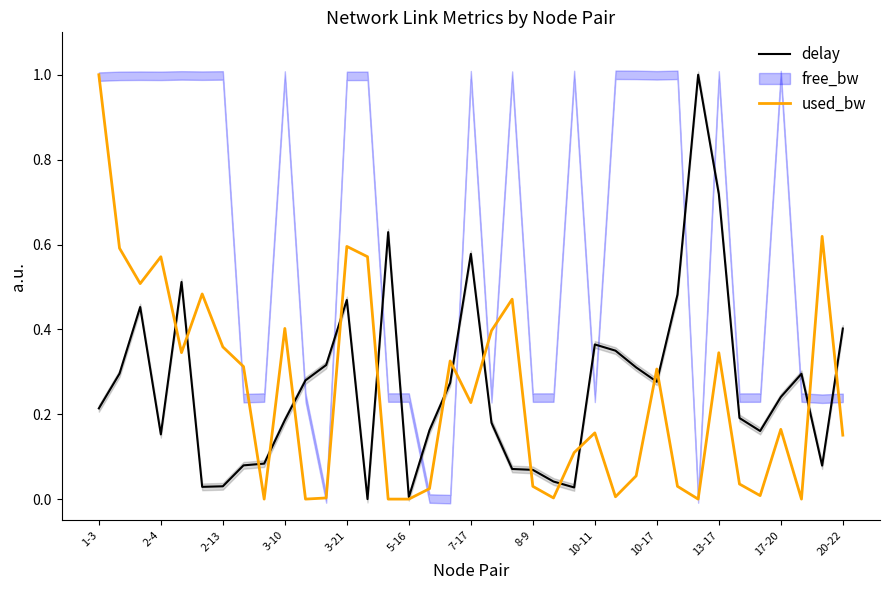

How many interior local peaks does the used_bw series have?

11